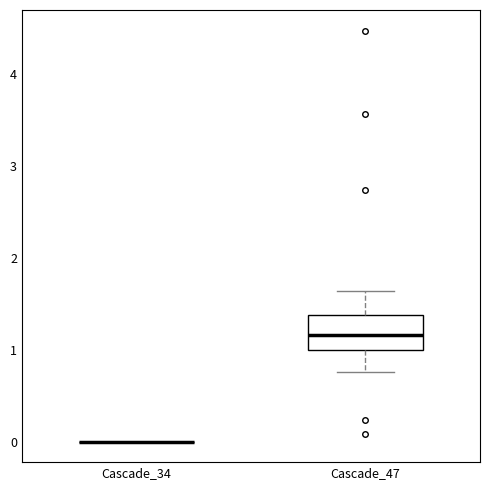

Reading left to right, read every box against the y-axis: the position of its median line, the range the box covers, and the ends of its whiskers. The values are not printed on the chart, so give them approximately, as read against the axis.

Cascade_34: box collapsed to a line at 0.0, whiskers 0.0 to 0.0
Cascade_47: median 1.2, box 1.0 to 1.4, whiskers 0.8 to 1.6